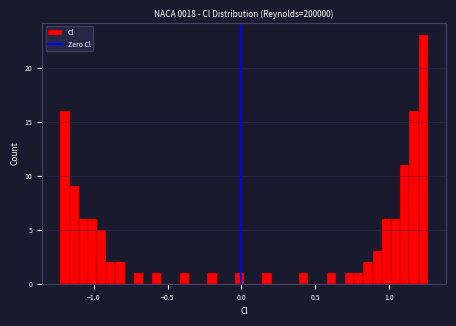

Read against the x-axis, roughly where is the centre of the tallest bar?

1.25